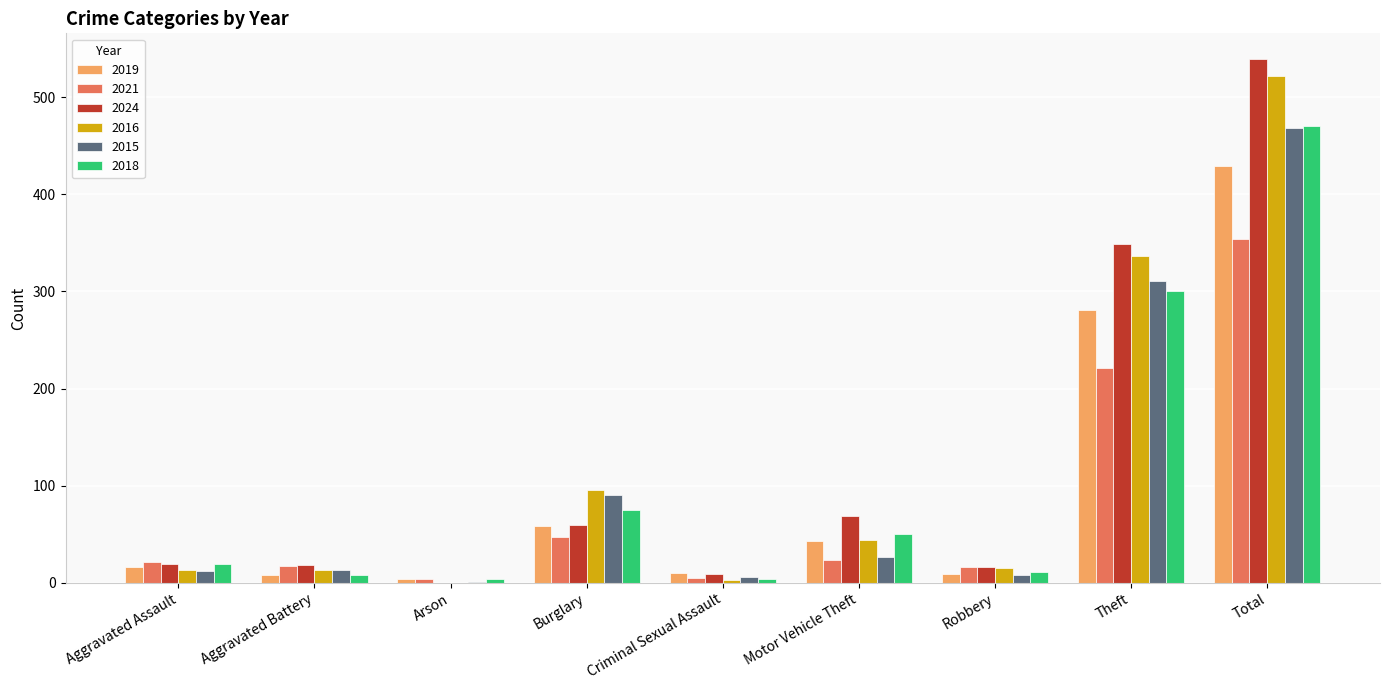

What is the greatest value displayed?

539